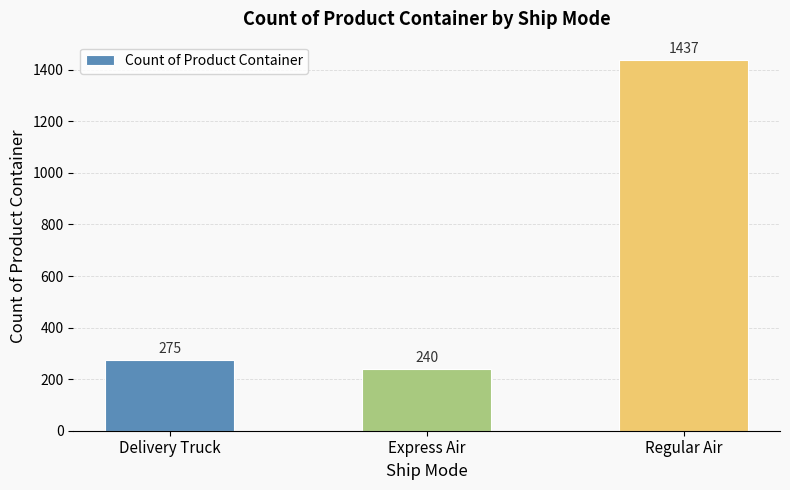

What is the change in value from Delivery Truck to Regular Air?

+1162